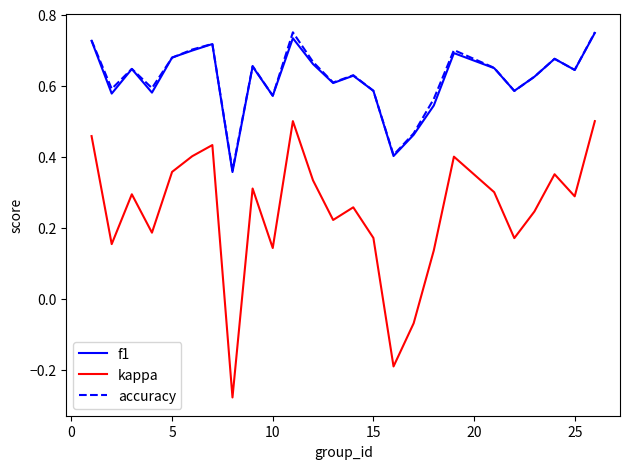

True or false: kappa and accuracy cross at least once.

False